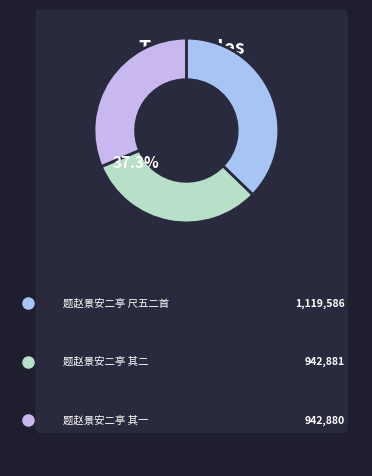

Is it true that 题赵景安二亭 尺五二首 is 37% of the pie?

True